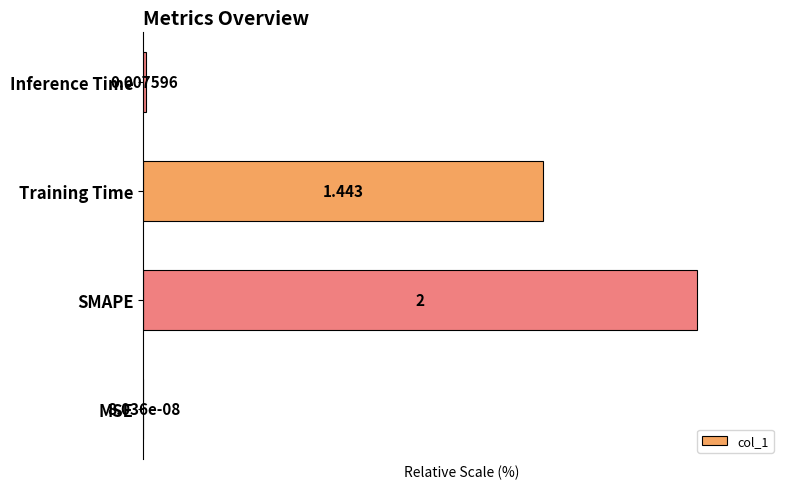

Are the bars grouped side by side (vs. stacked)?

No